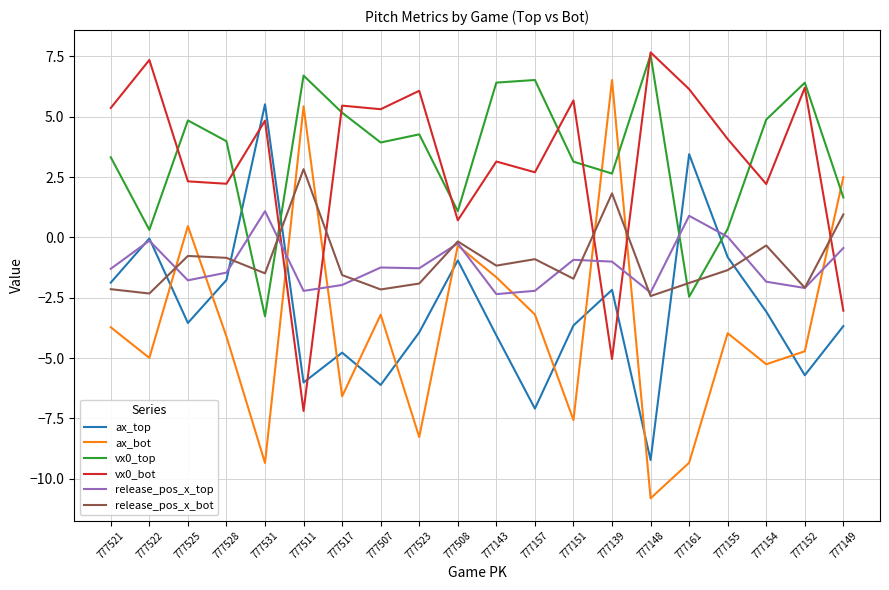

Is it true that ax_top equals -4.8 at 777157?

False